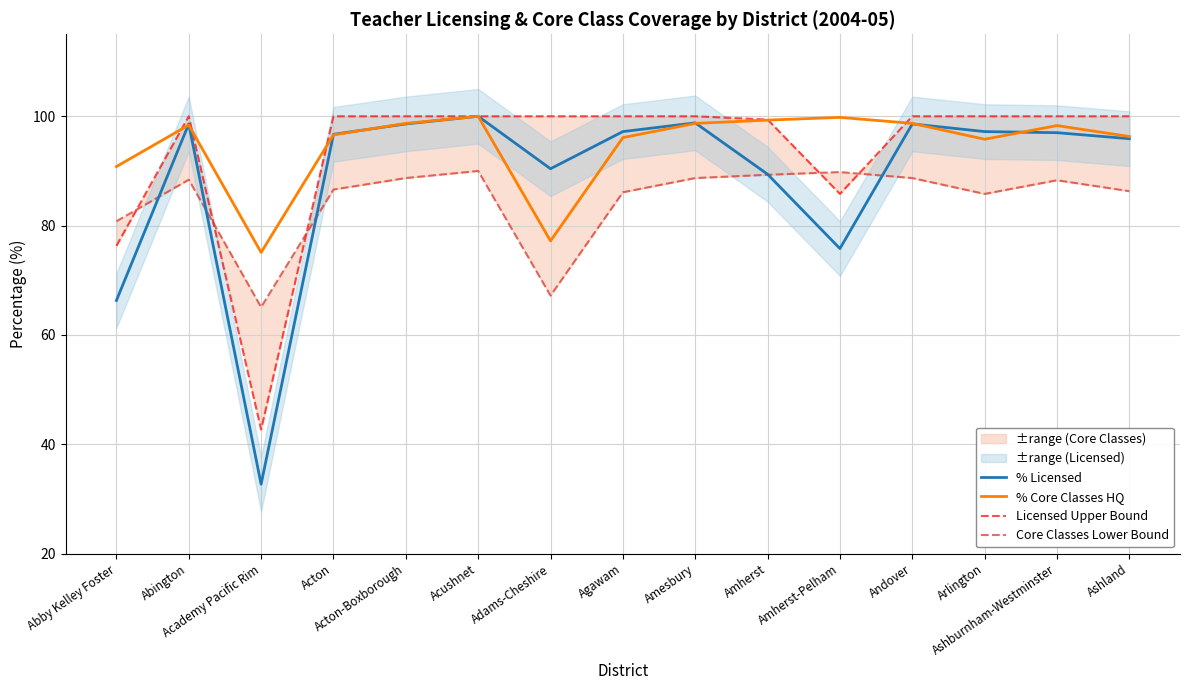

Read the Licensed Upper Bound value at Amherst-Pelham.

85.8